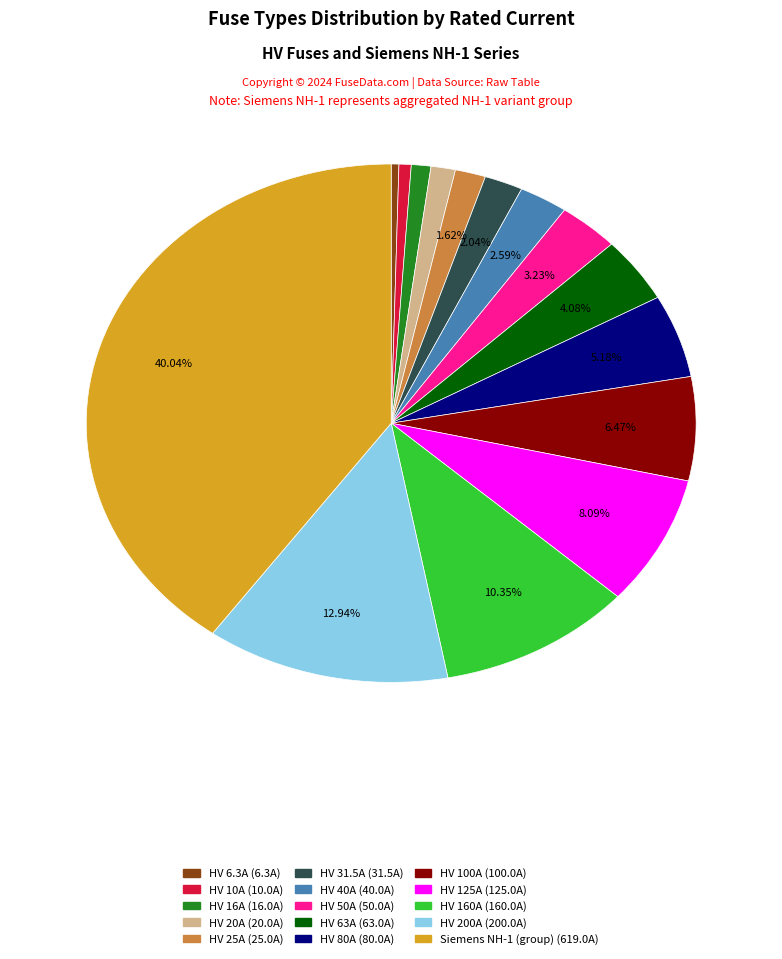

How many slices are in this pie chart?

15